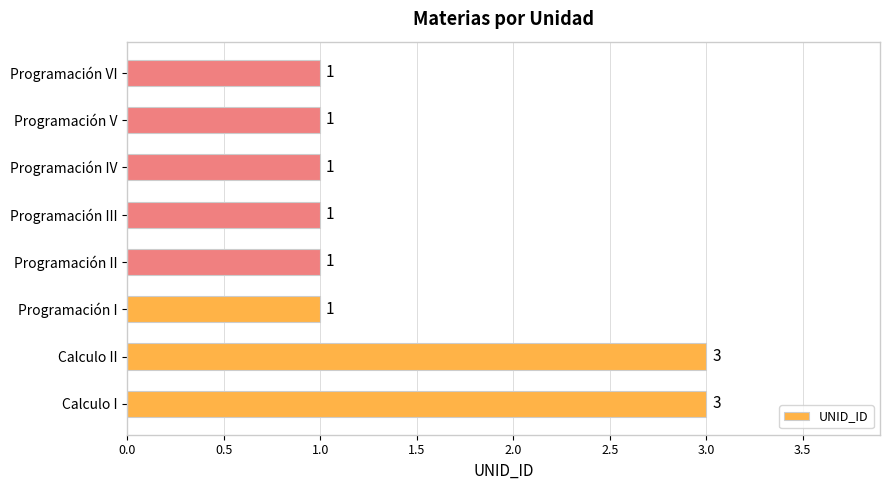

What is the sum of all values?

12